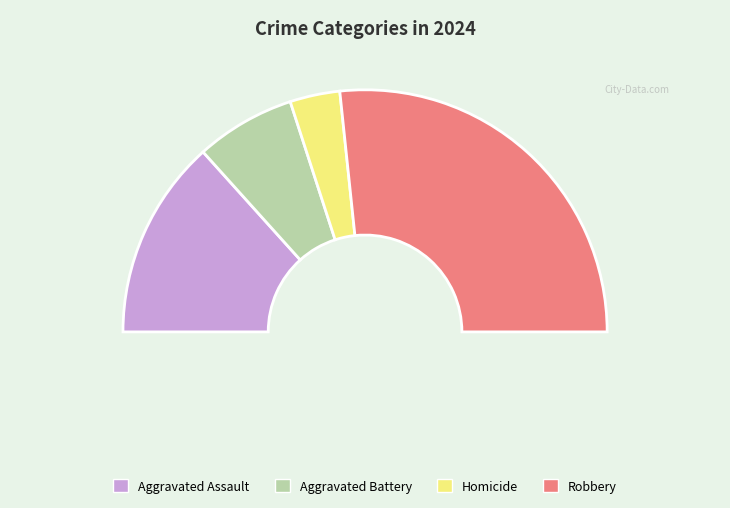

Does any single category account for the majority?

Yes